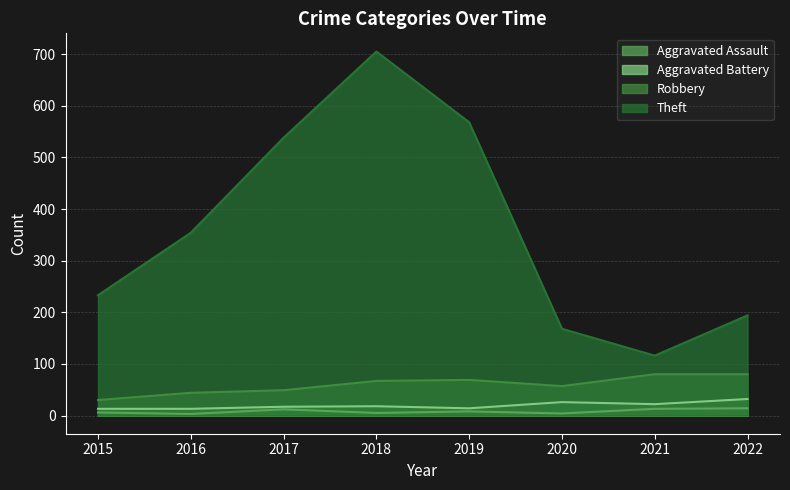

How many series are shown in this chart?

4